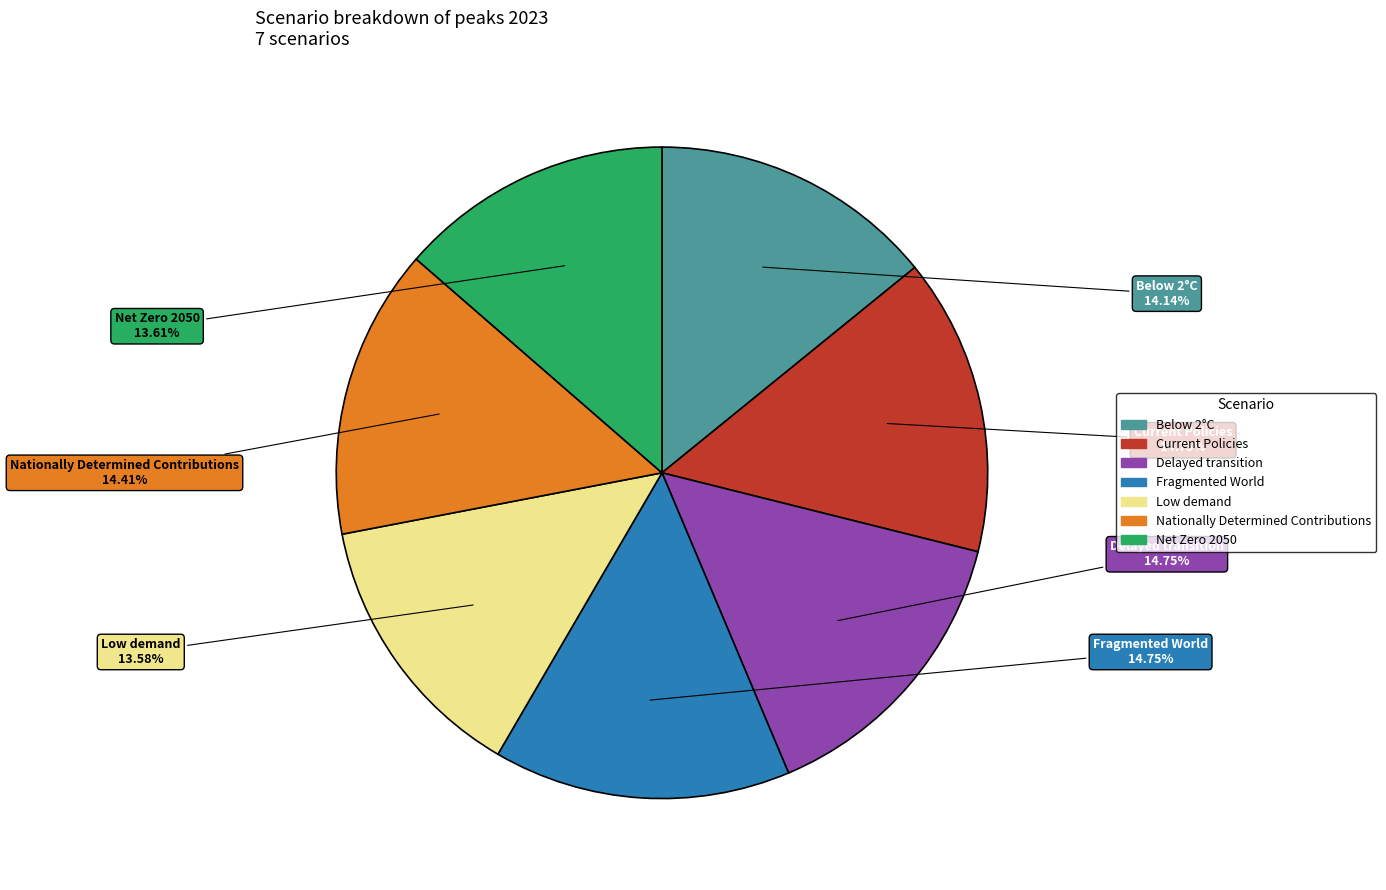

Is Below 2°C the majority of the pie?

No